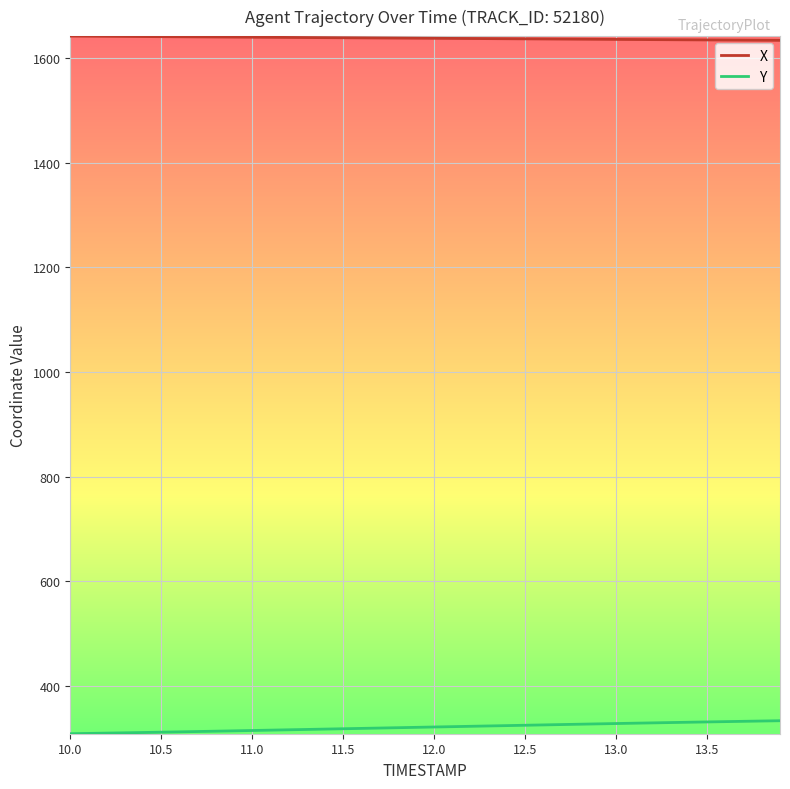

True or false: Y and X cross at least once.

False